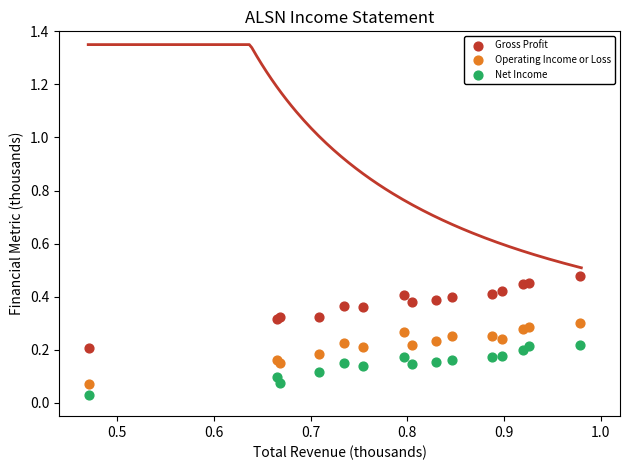

Which series has the widest spread of Y values?

Gross Profit